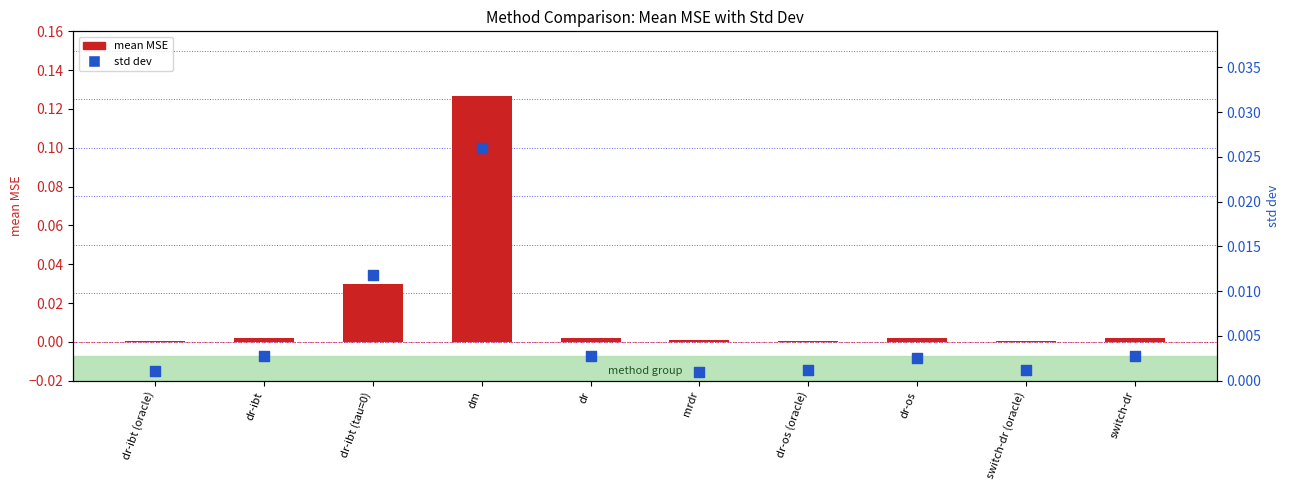

Which series contains the highest Y value?

mean MSE